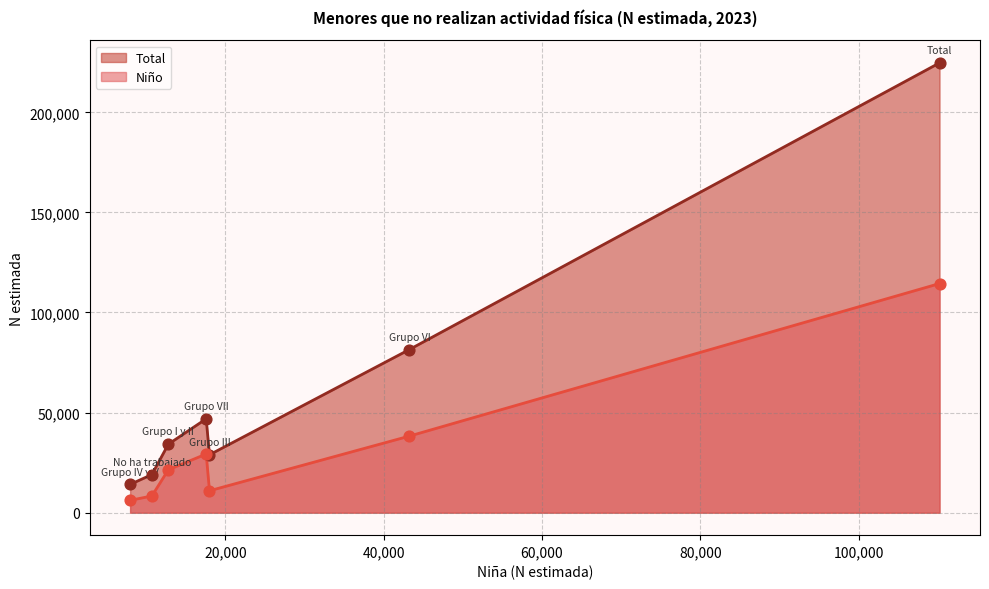

Which series contains the lowest Y value?

Niño